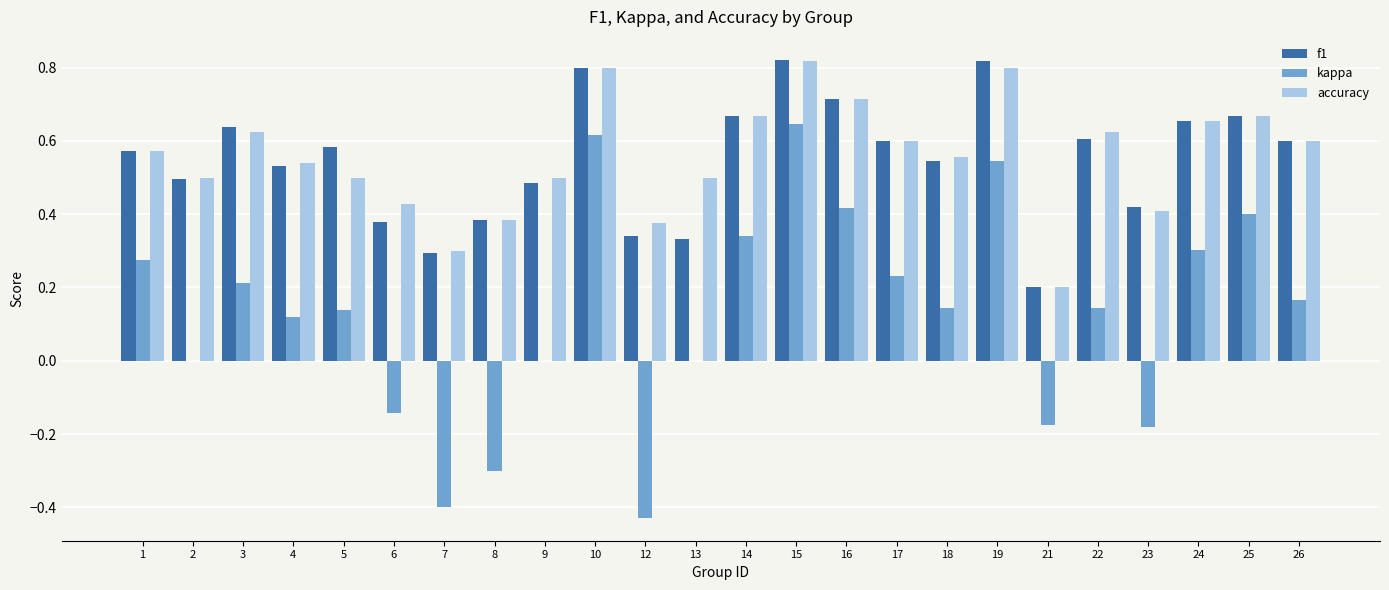

Is the value of kappa at 24 greater than the value of accuracy at 1?

No